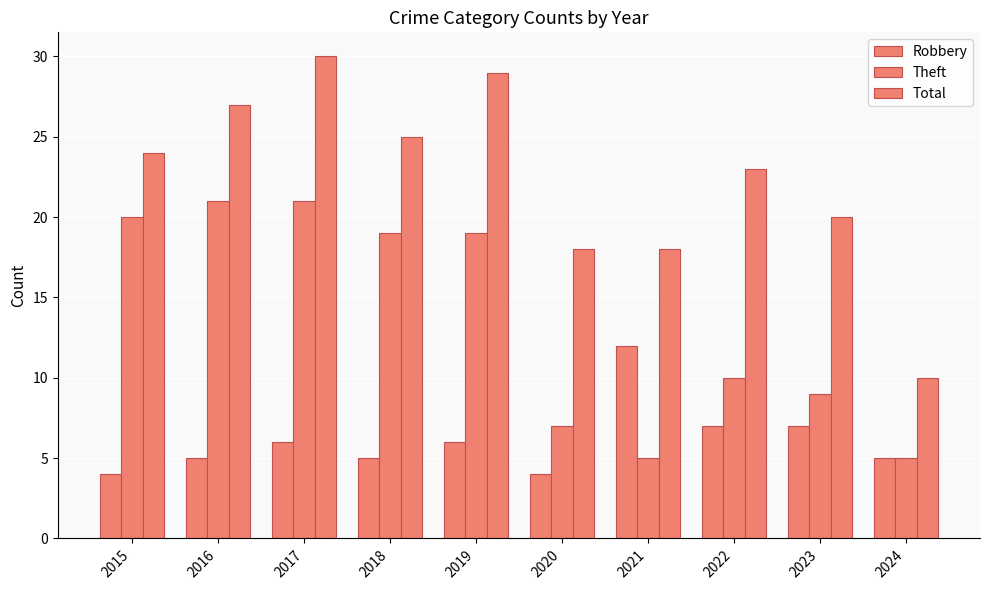

How many values in the Theft series are below 19?

5